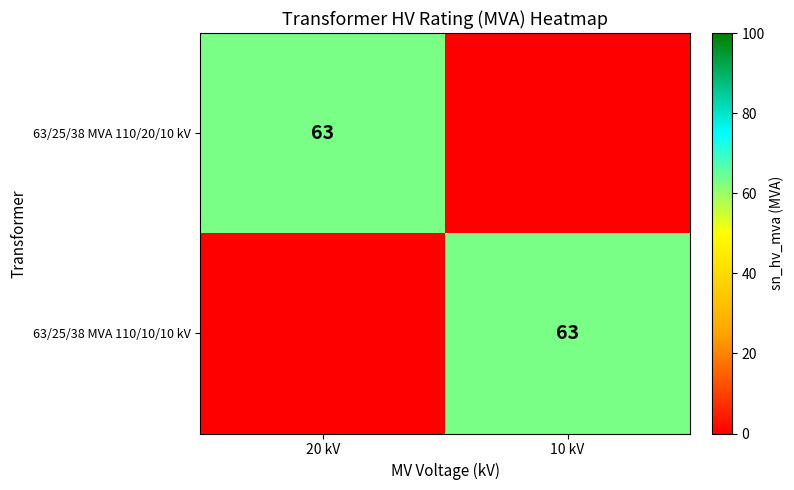

What is the spread (max minus min) of values at 20 kV?

63